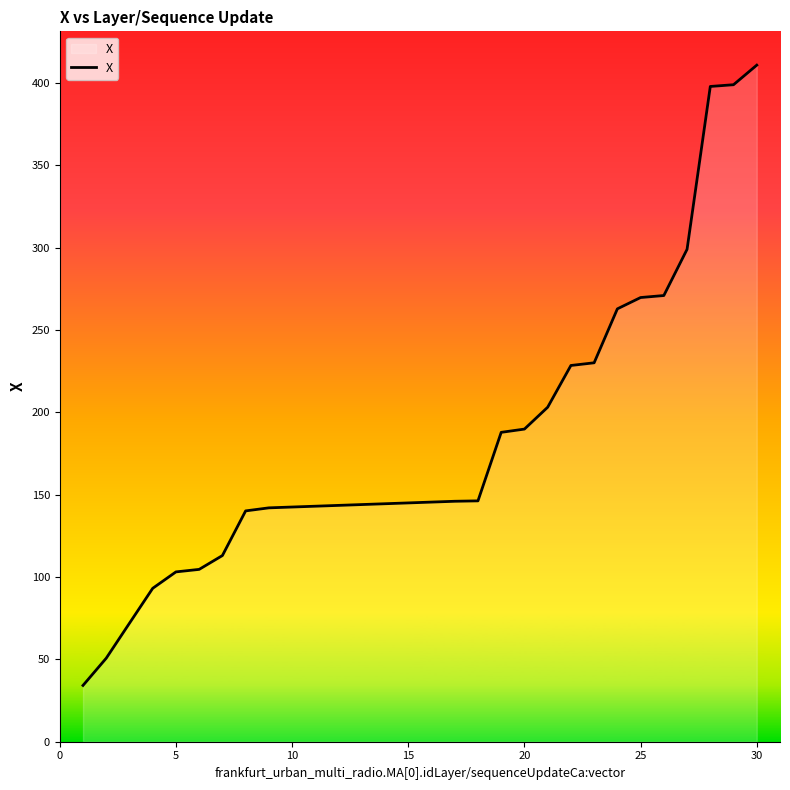

Does the chart display data point markers on the line(s)?

No